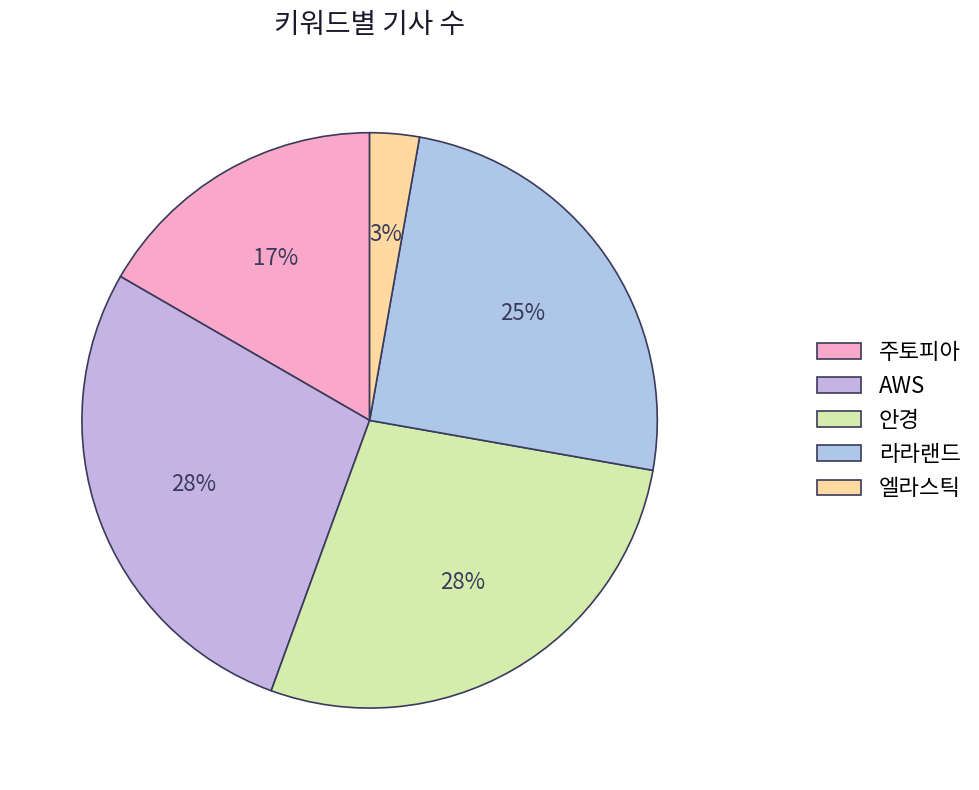

Does 주토피아 account for over 50% of the chart?

No